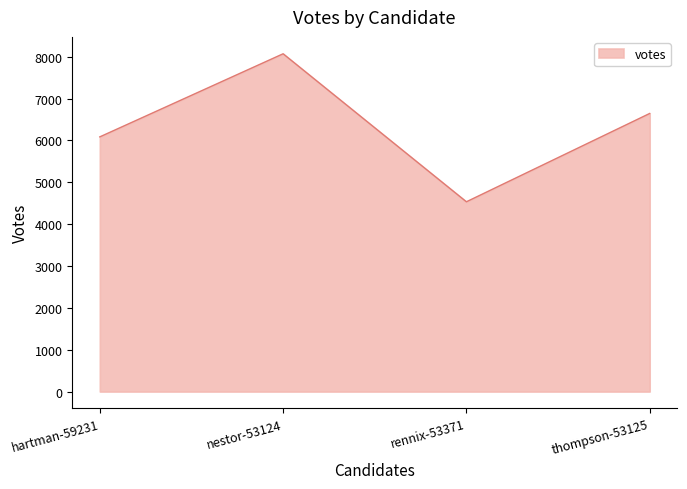

What is the difference between the second highest and second lowest values?

559